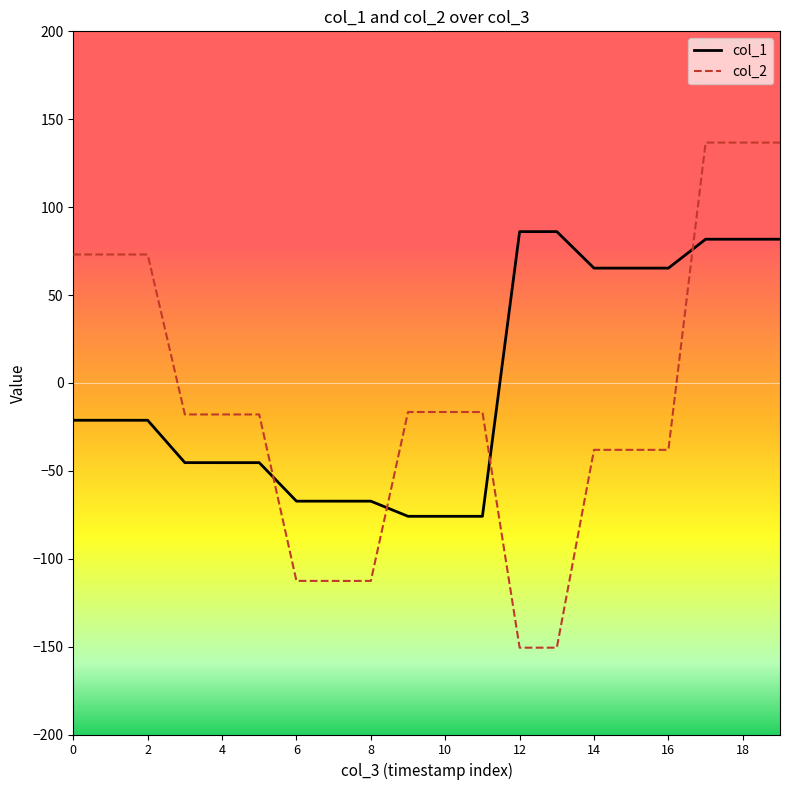

True or false: col_2 and col_1 cross at least once.

True